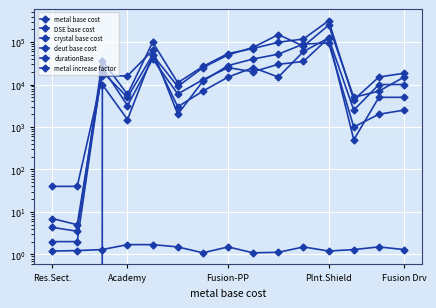

Is the value of metal increase factor at 8 greater than the value of metal base cost at Fusion-PP?

No